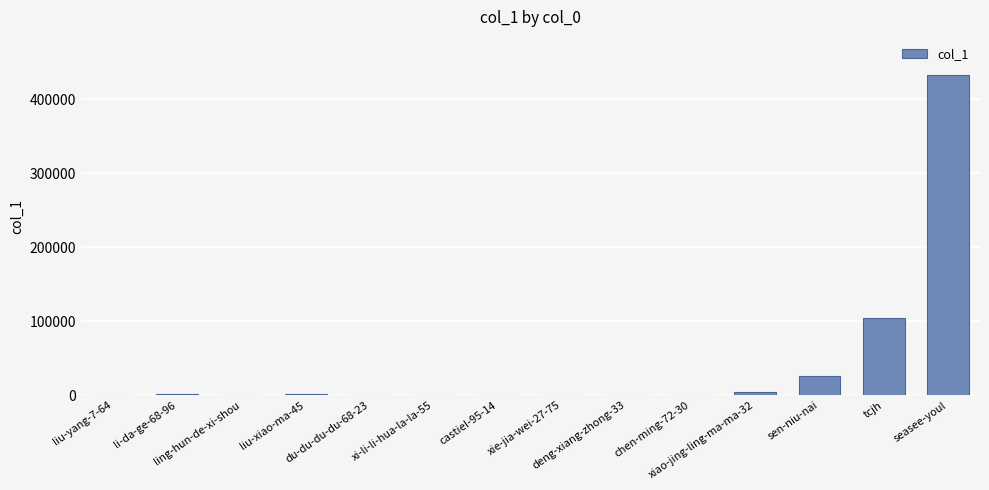

What is the greatest value displayed?

432444